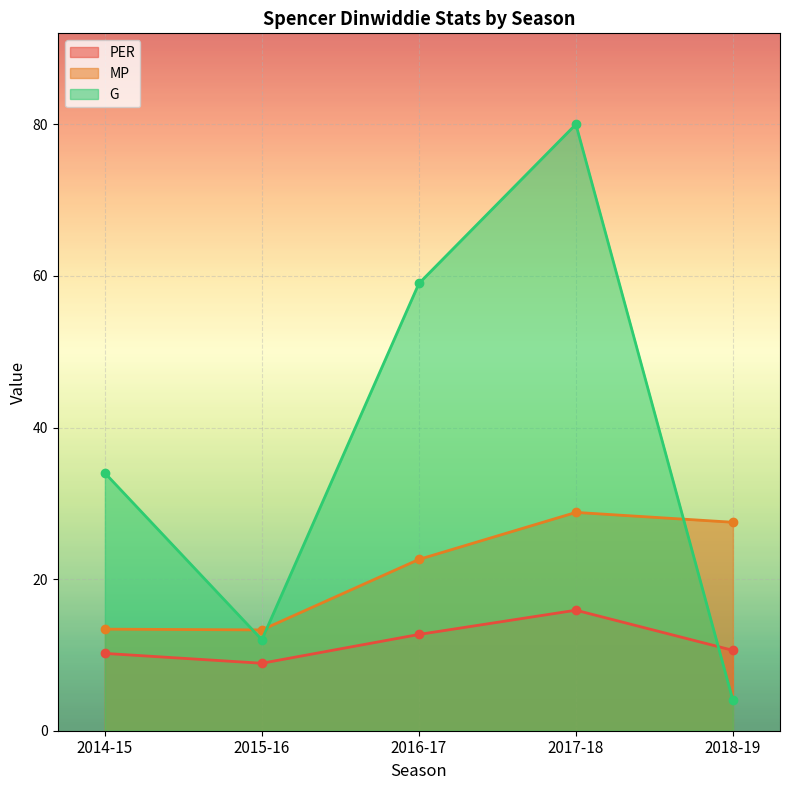

What is the label of the 3rd point from the right?

2016-17